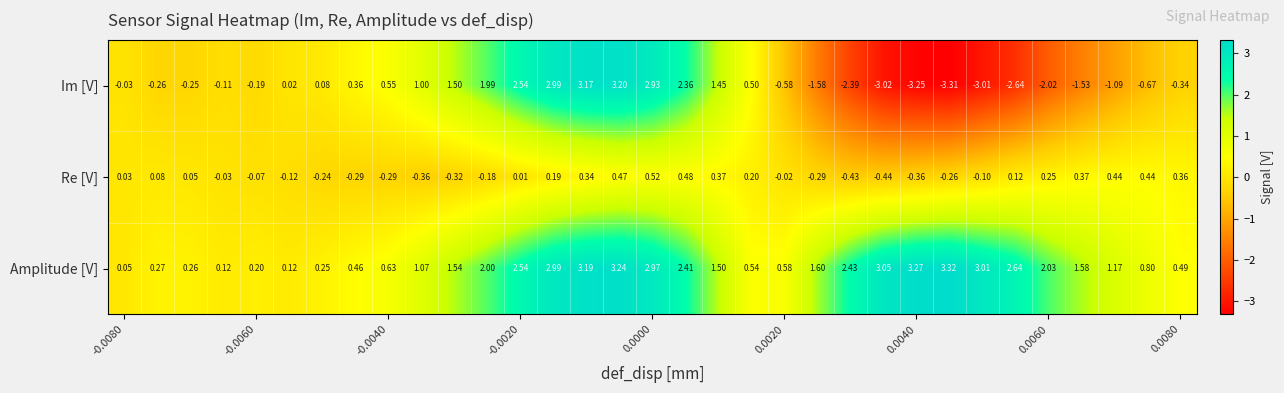

Which series has the widest spread of values?

Im [V]